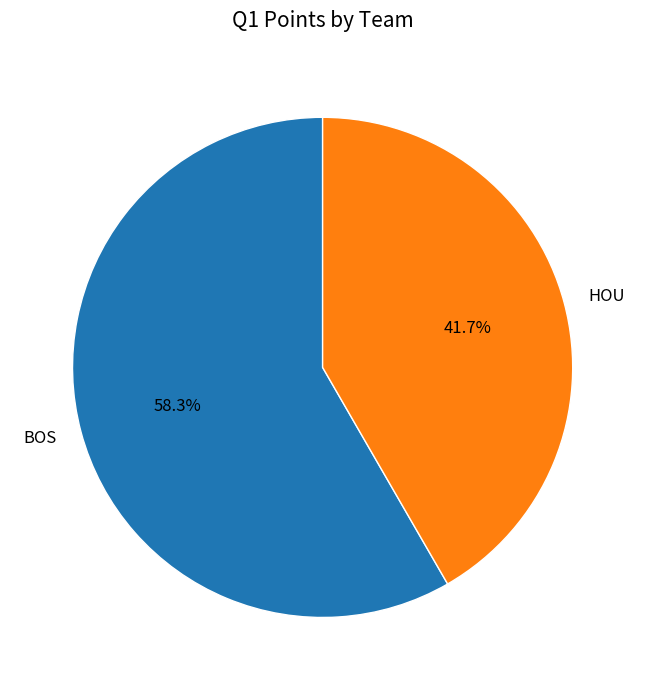

Does HOU represent more than half of the total?

No